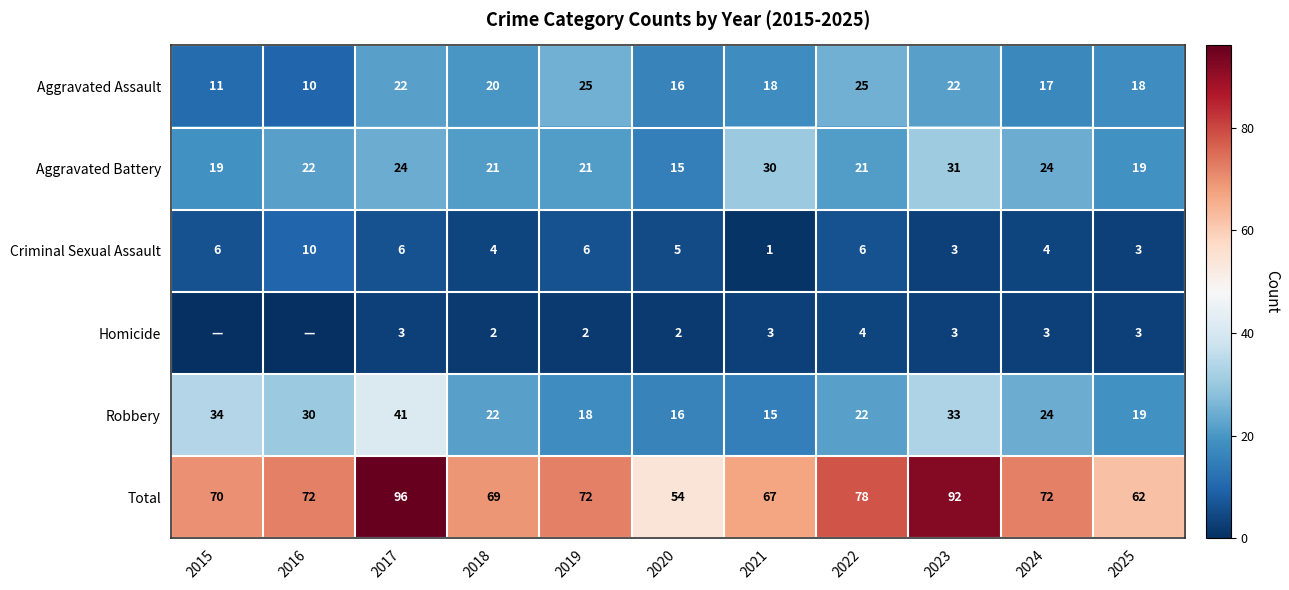

Which label corresponds to the smallest value in the chart?

2015